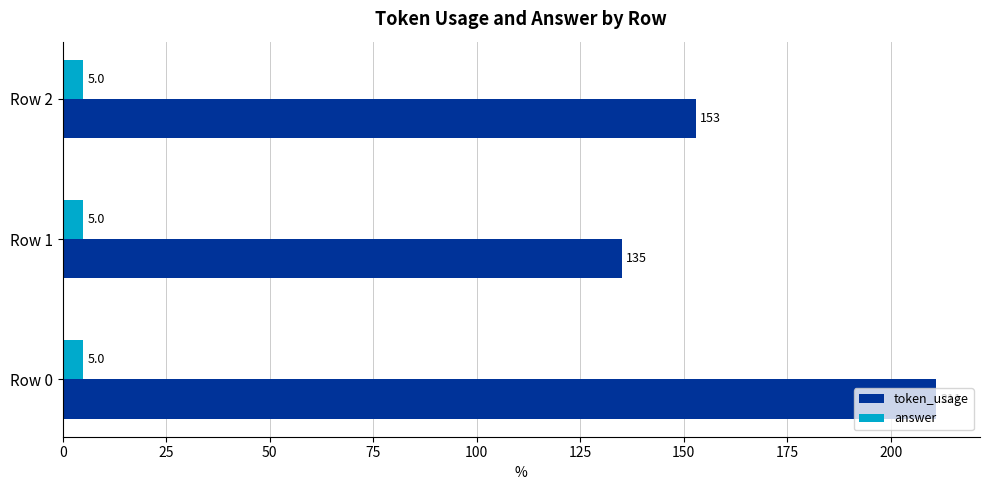

The value of token_usage at Row 1 is 135. True or false?

True